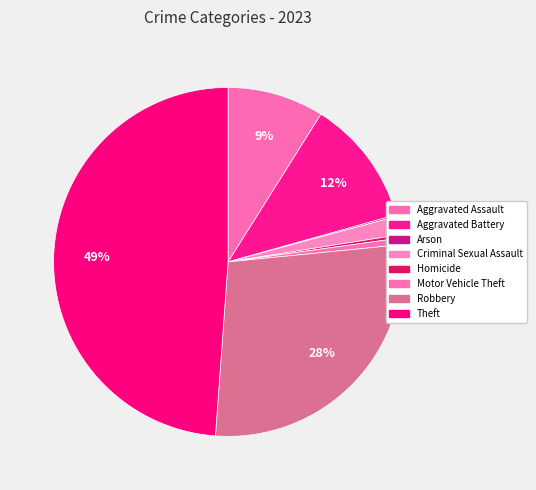

Count the number of slices in the pie.

8